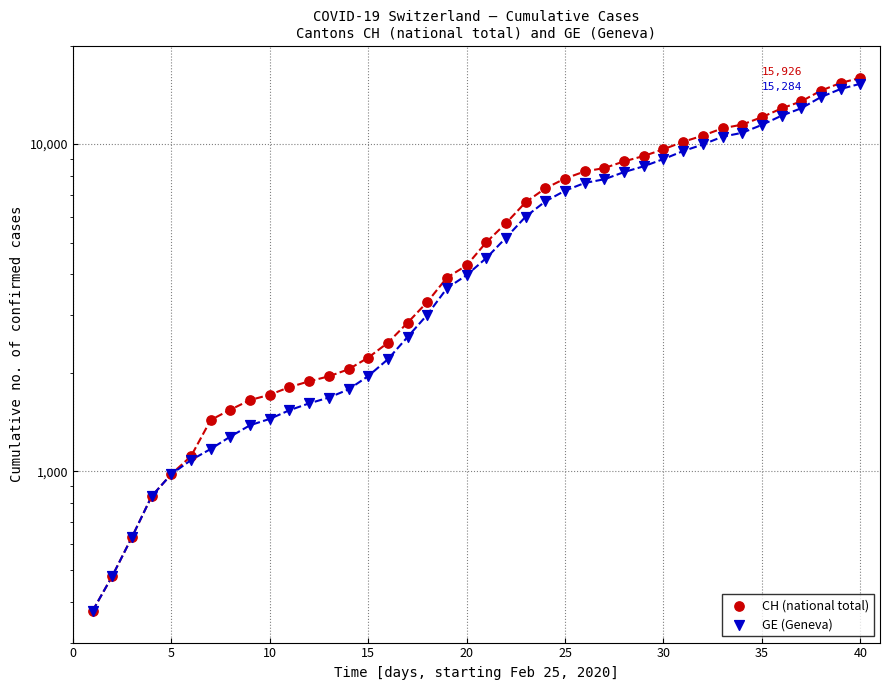

Which series has the largest Y range (max minus min)?

CH (national total)